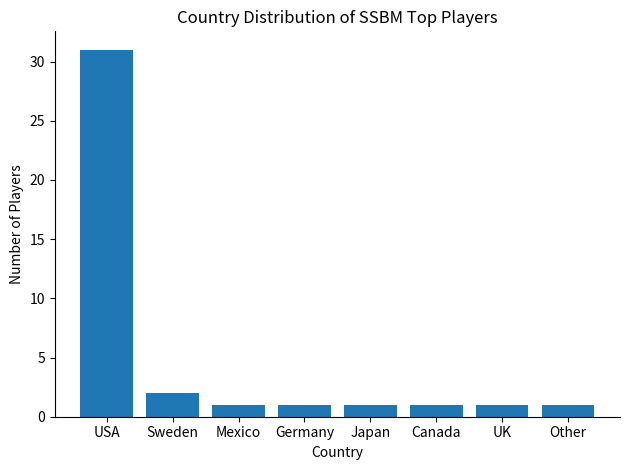

The chart shows a value of 1 at Mexico. True or false?

True